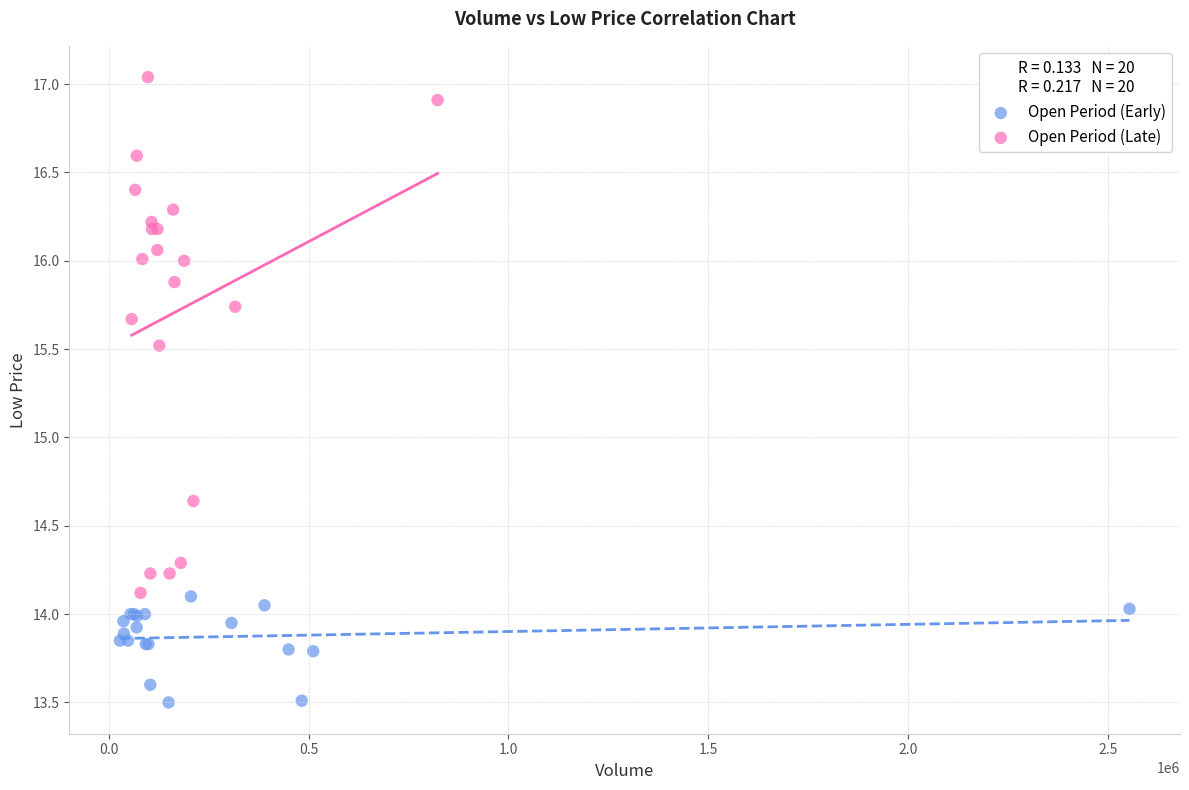

Which series contains the lowest Y value?

Open Period (Early)